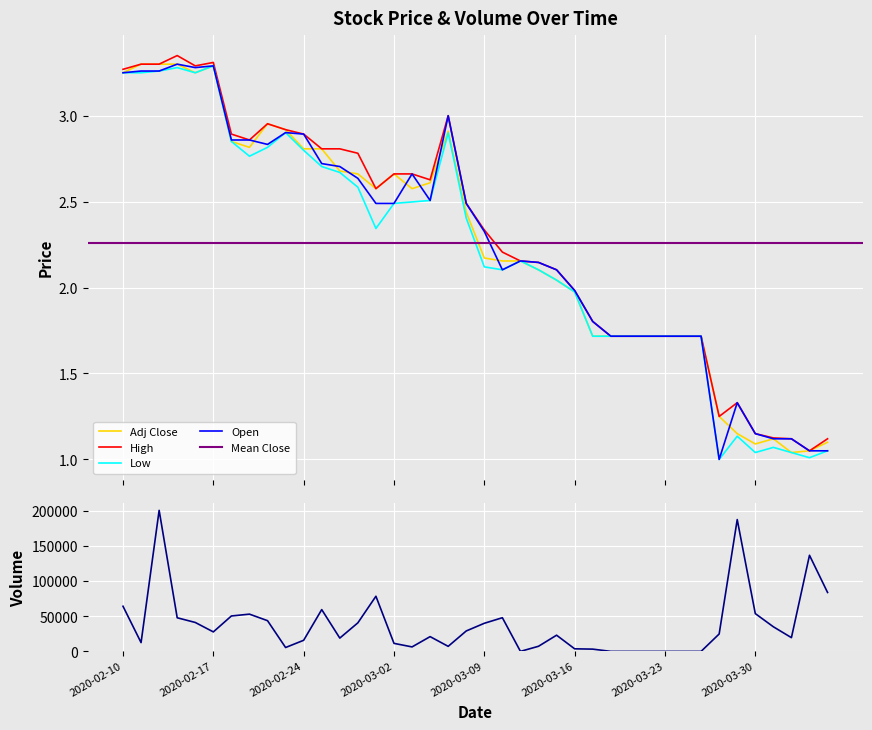

Is the value of Low at 2020-03-05 greater than the value of Volume at 2020-03-16?

No